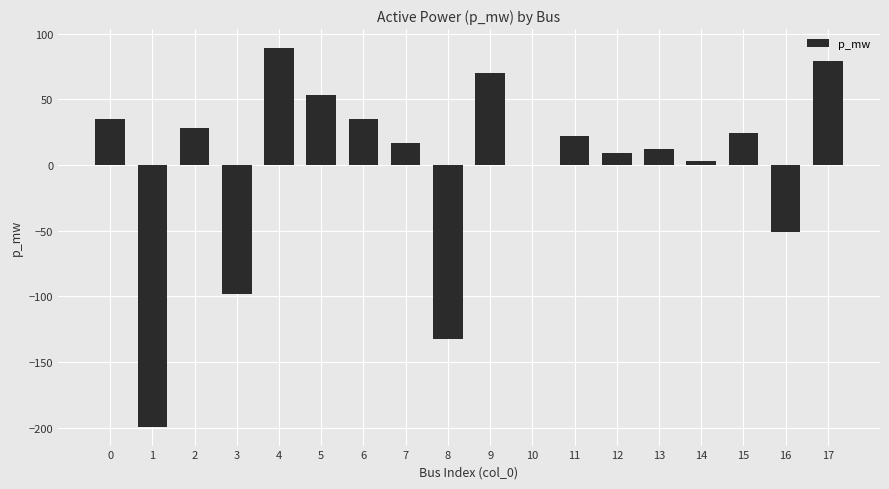

What is the change in value from 7 to 10?

-17.0